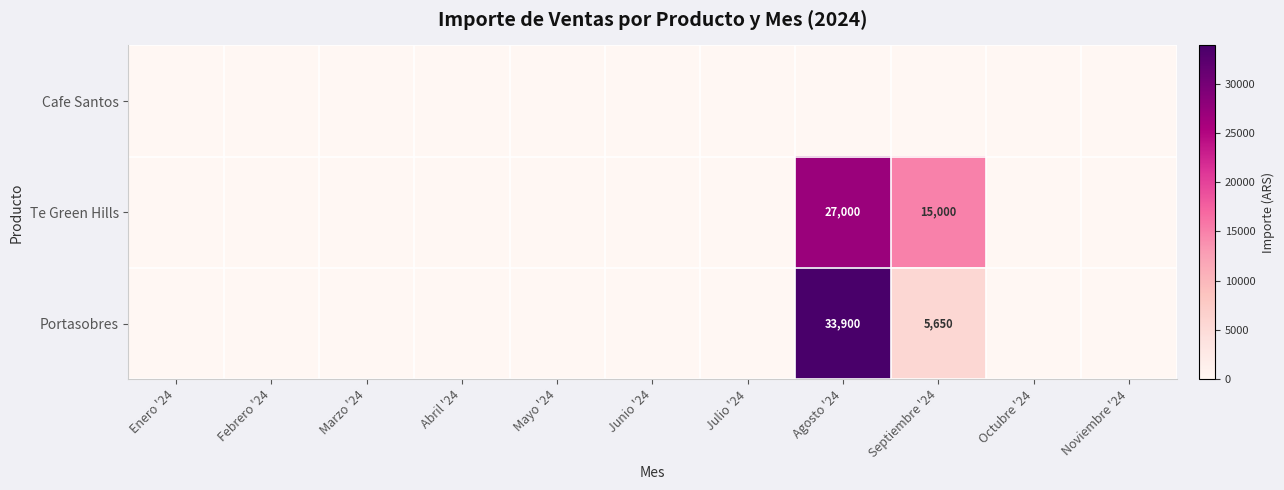

Rank the series by their maximum value, from highest to lowest.

Portasobres, Te Green Hills, Cafe Santos